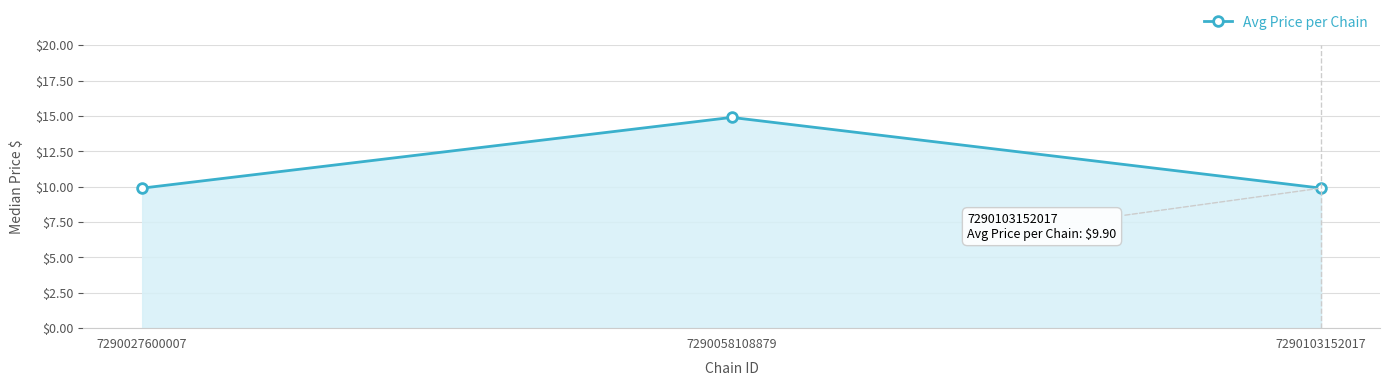

What is the change in value from 7290058108879 to 7290103152017?

-5.0